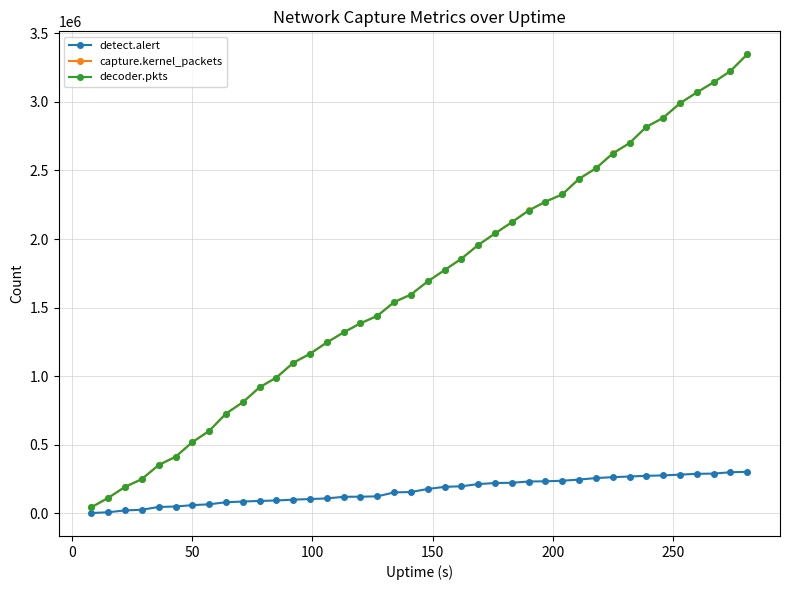

What is the highest value of the decoder.pkts series?

3347373